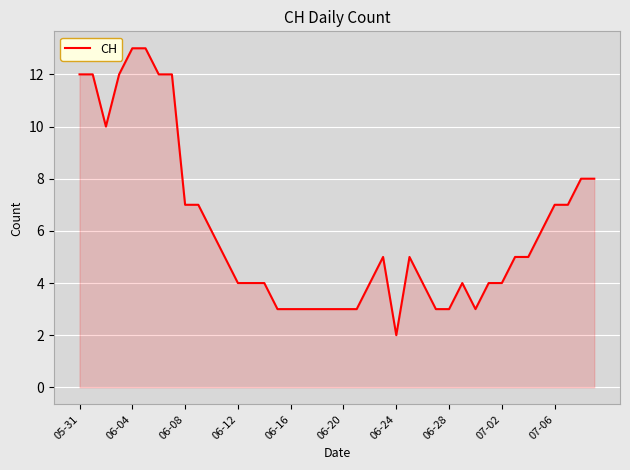

Reading right to left, list all the values displayed in this chart.

8	8	7	7	6	5	5	4	4	3	4	3	3	4	5	2	5	4	3	3	3	3	3	3	3	4	4	4	5	6	7	7	12	12	13	13	12	10	12	12